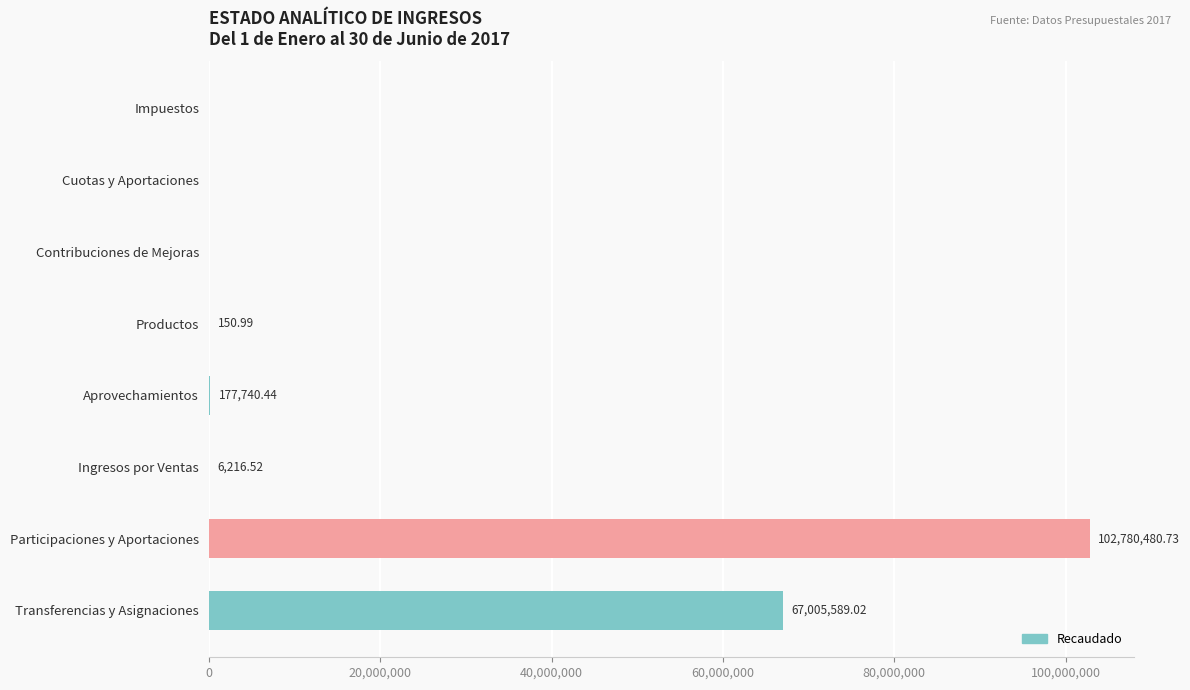

How many values are above zero?

5